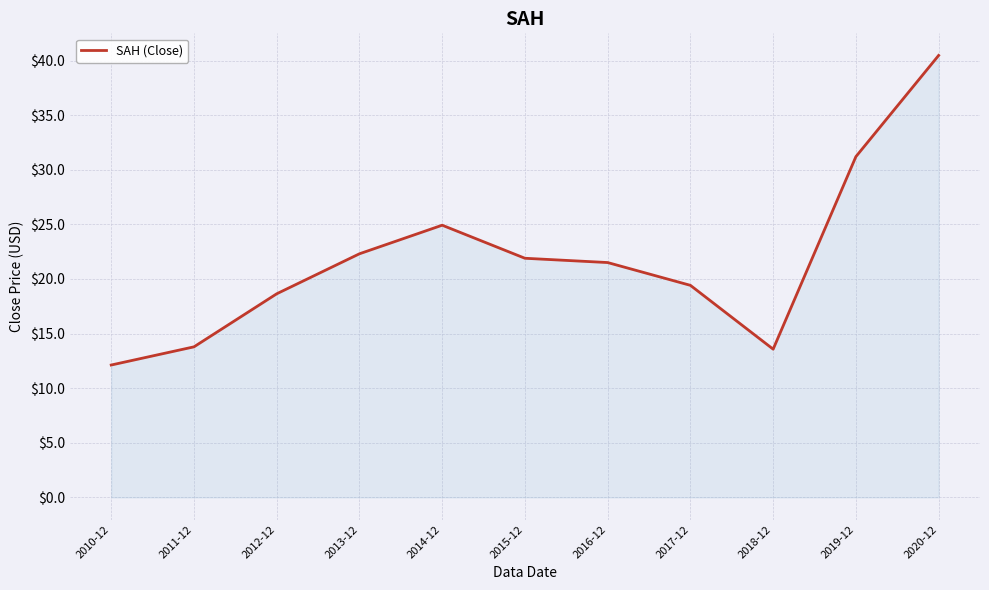

What position from the right is 2020-12?

1